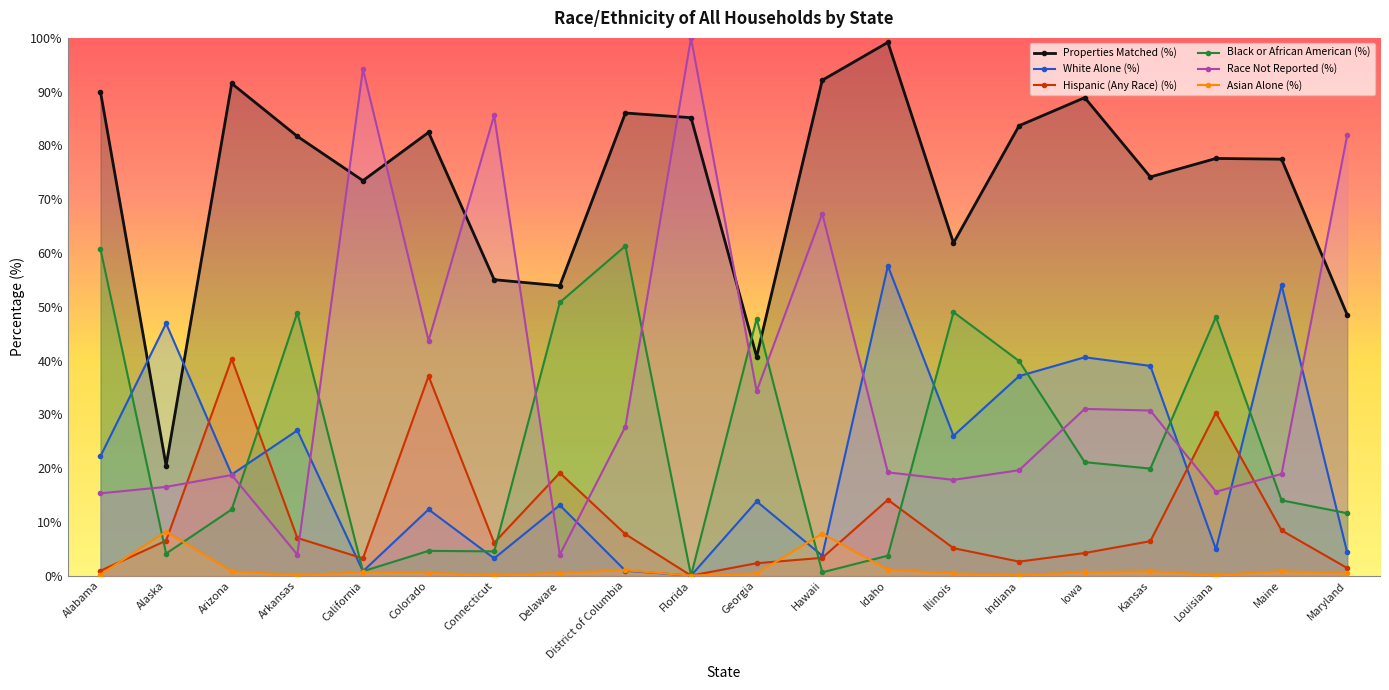

In White Alone (%), how many points are lower than both neighbors (excluding endpoints)?

7